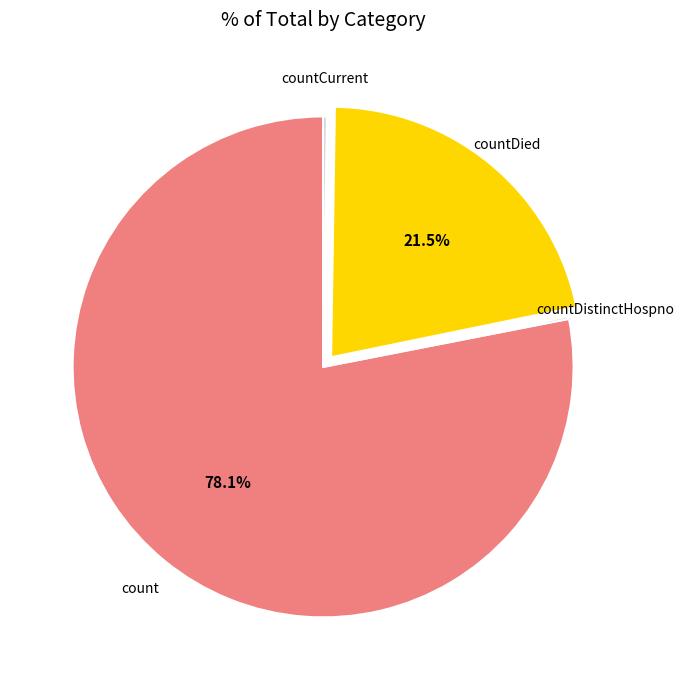

Does any single category account for the majority?

Yes